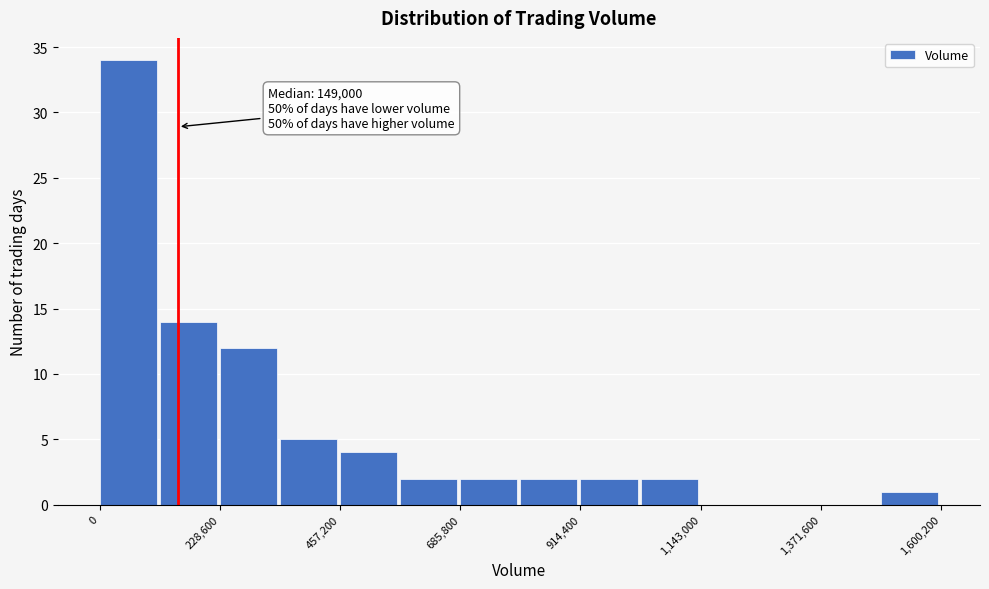

Around what value on the x-axis is the tallest bar? Give the approximate position of its centre, as read against the axis.

50000